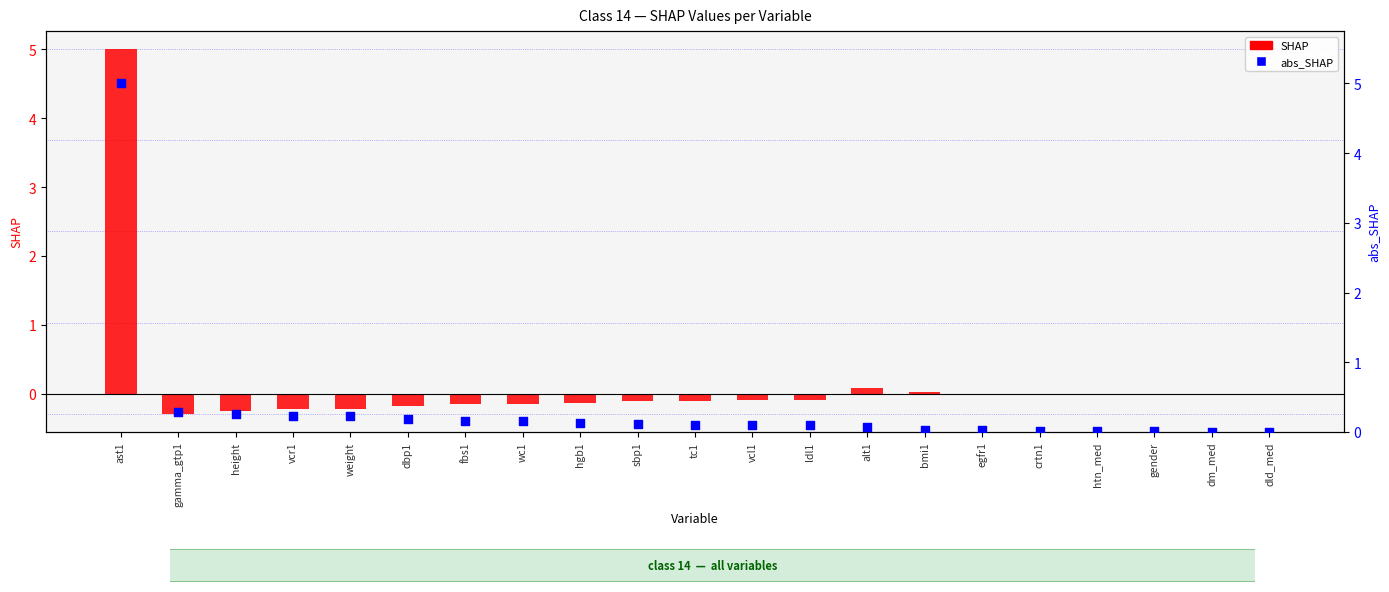

Which series reaches the minimum Y coordinate?

SHAP